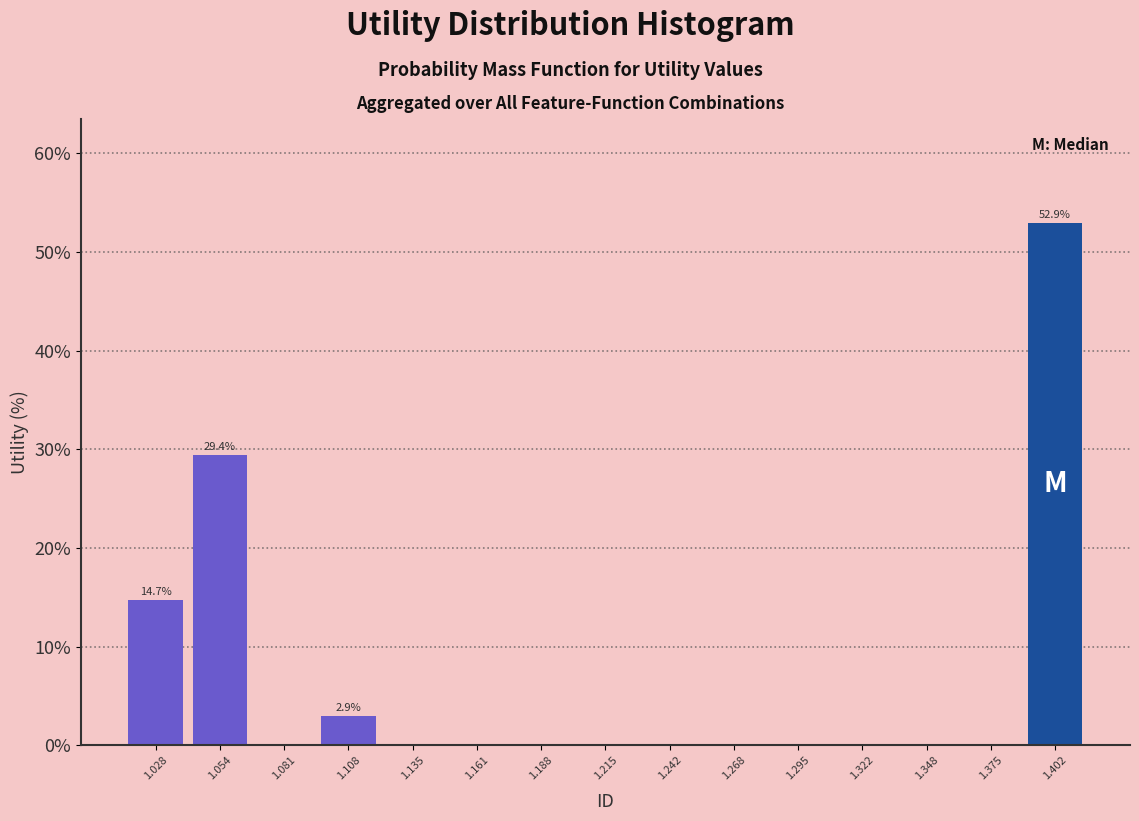

Over which range of the x-axis is the bar tallest?

1.390 to 1.415